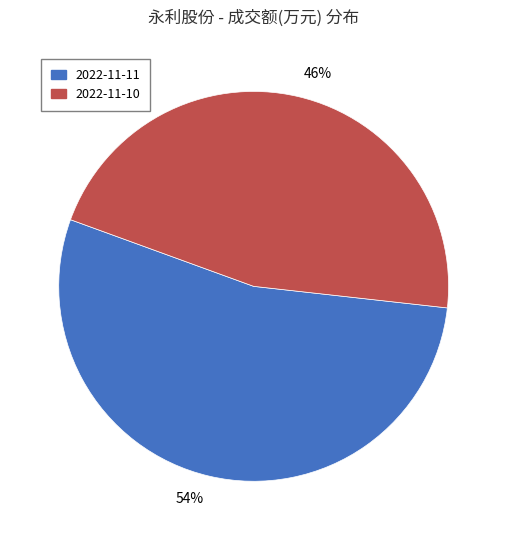

Does any single category account for the majority?

Yes